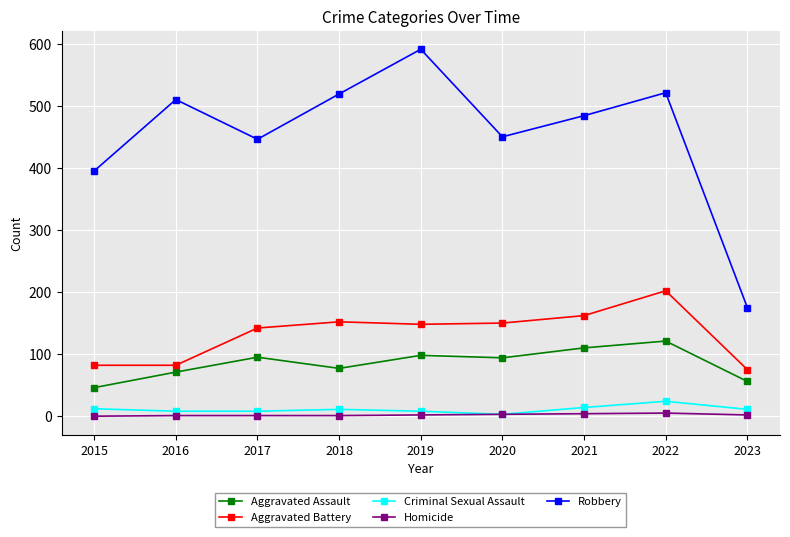

What is the difference between the maximum and minimum values in the Robbery series?

416